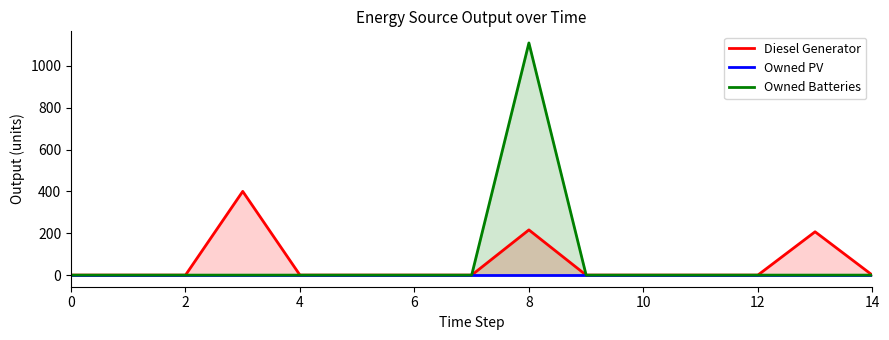

How many values in the Owned Batteries series exceed 0?

1